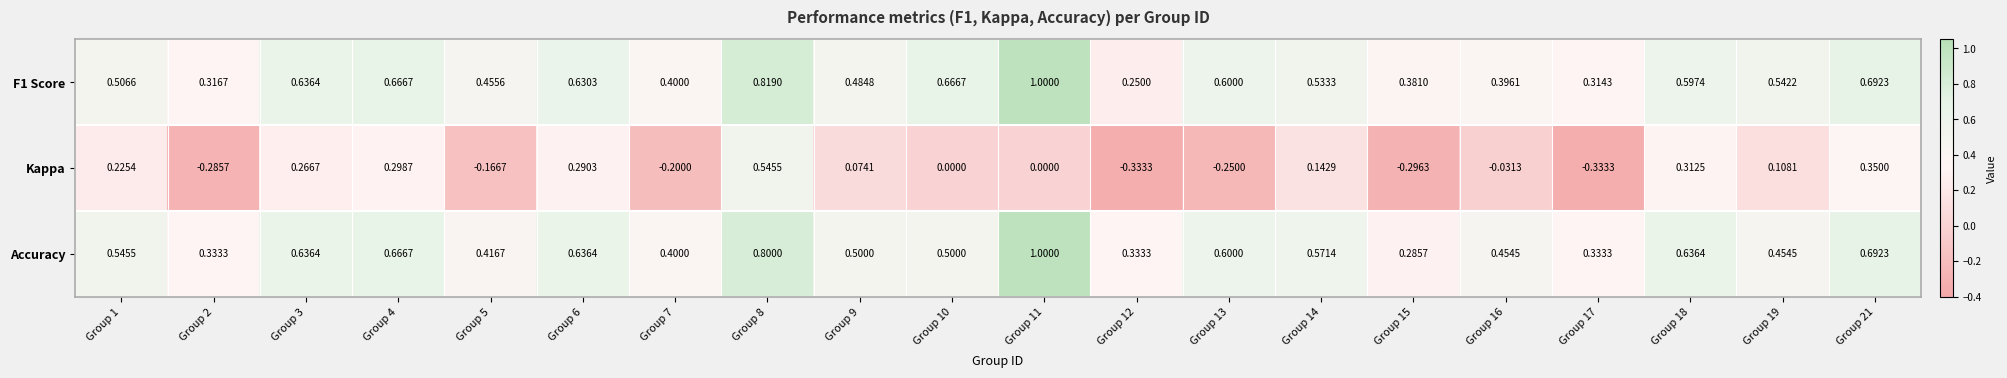

Which series changed the most between Group 5 and Group 18?

Kappa